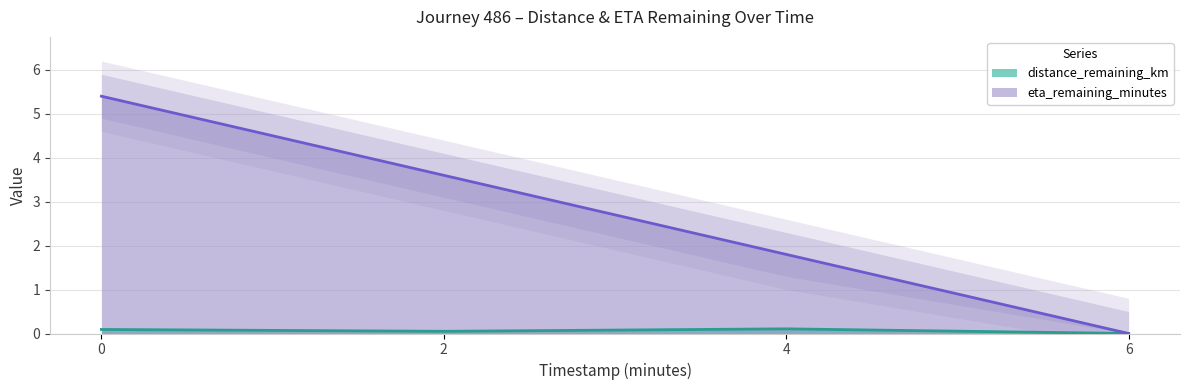

What is the maximum value for distance_remaining_km?

0.1